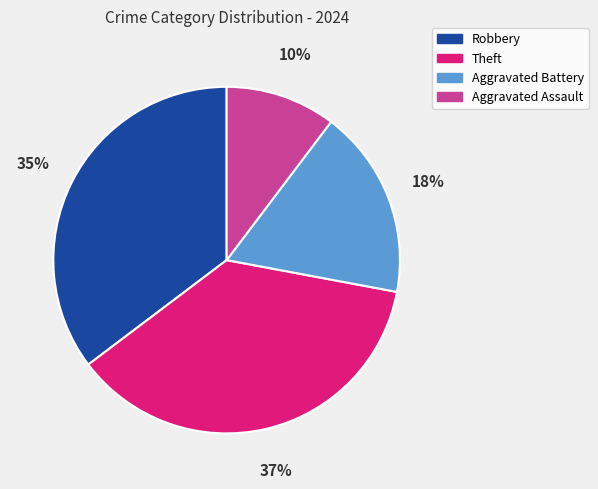

Count the number of slices in the pie.

4